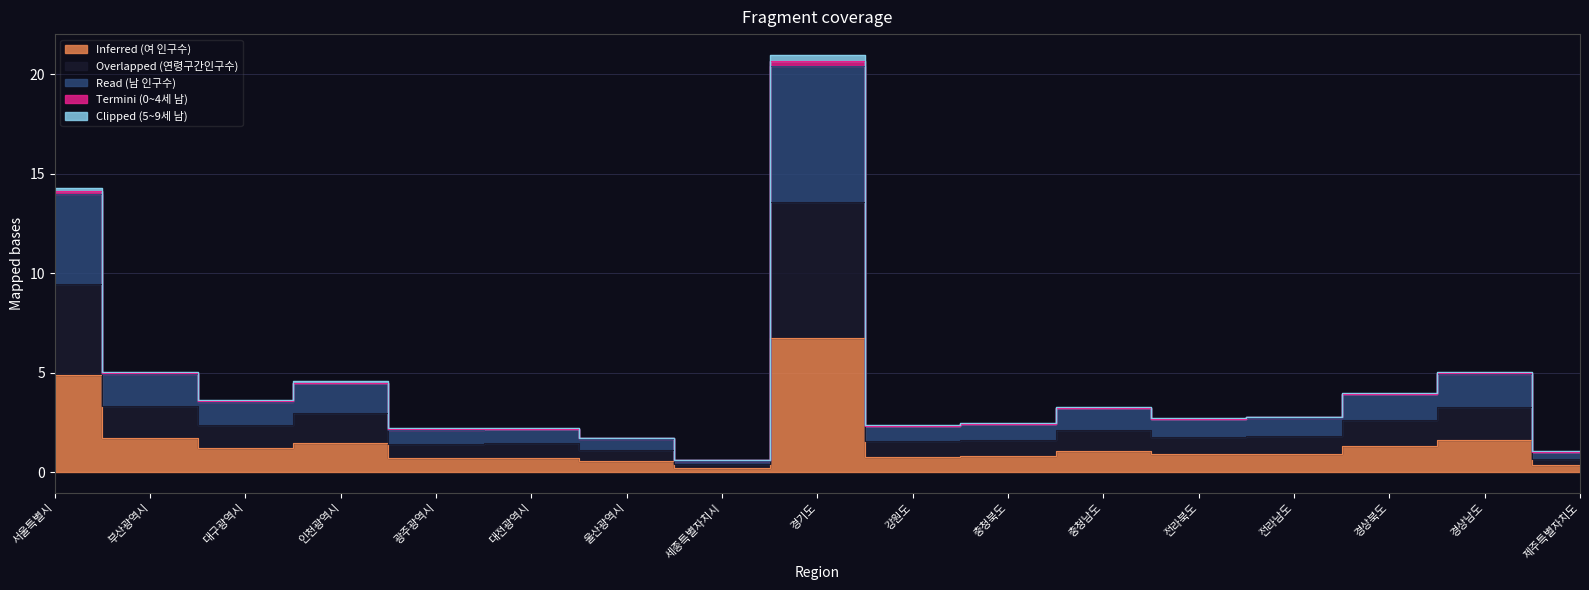

True or false: Inferred (여 인구수) has a value of 0.7 at 광주광역시.

True